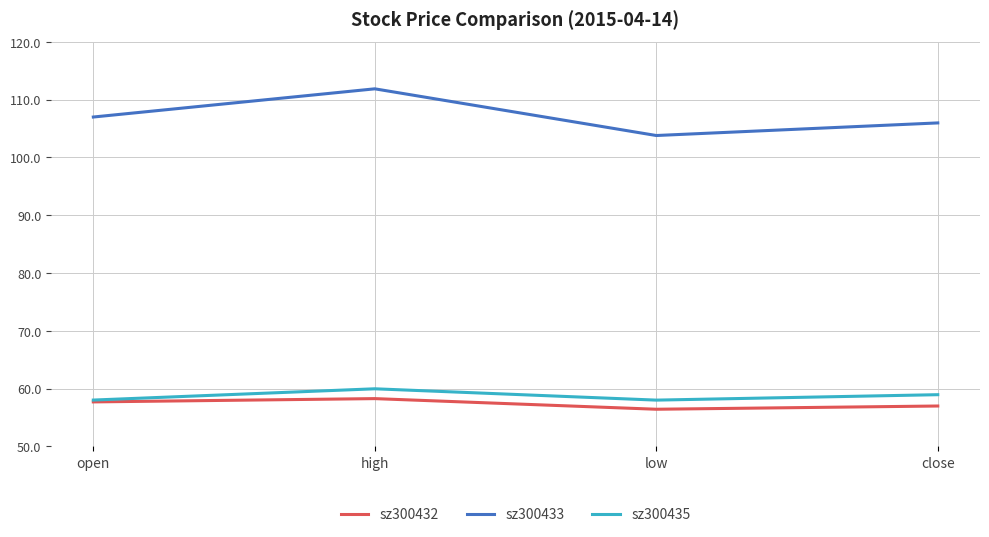

Which series changed the most between high and low?

sz300433